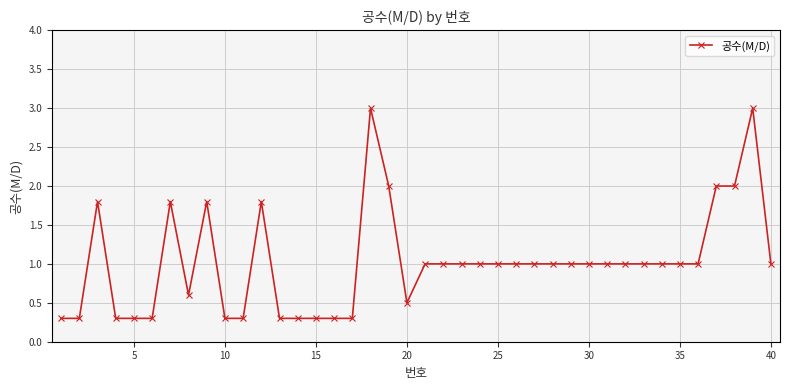

What is the maximum value shown in the chart?

3.0